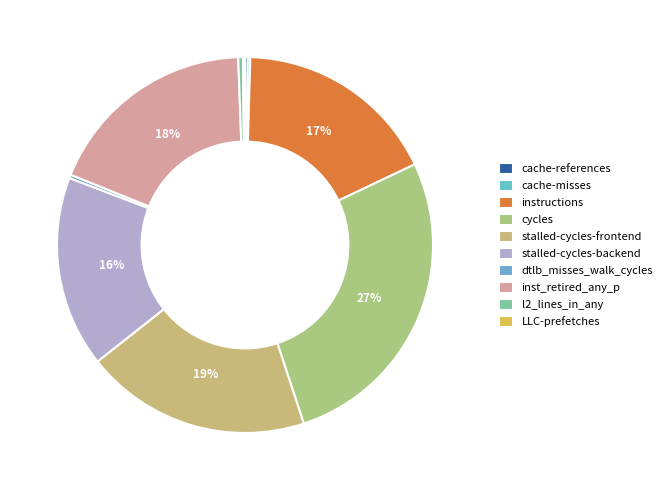

What is the change in value from instructions to LLC-prefetches?

-39346773068